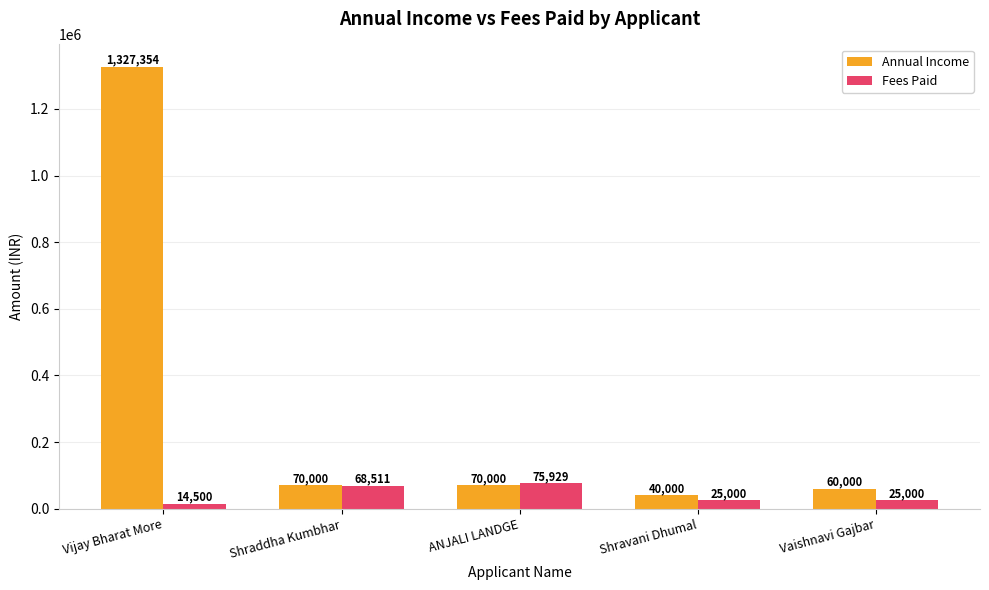

Which category has the highest value in the Fees Paid series?

ANJALI LANDGE